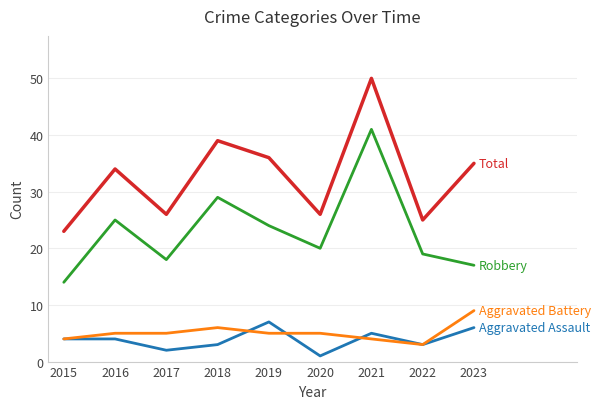

What is the smallest value displayed?

1